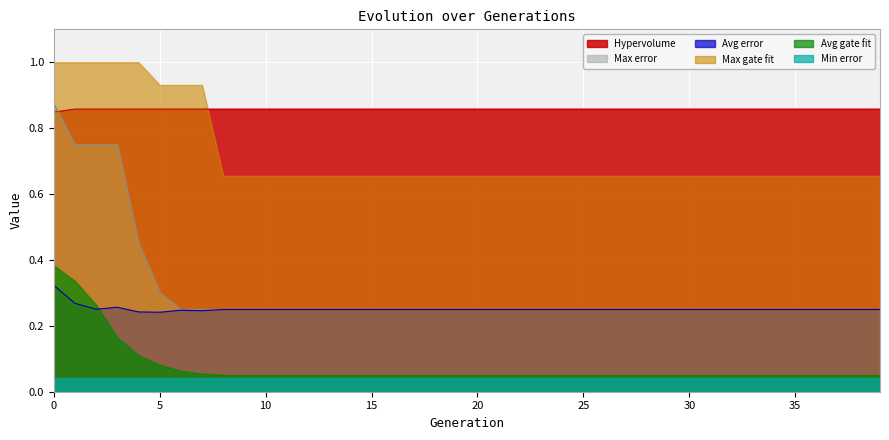

Which series has the largest range (max minus min)?

Max error